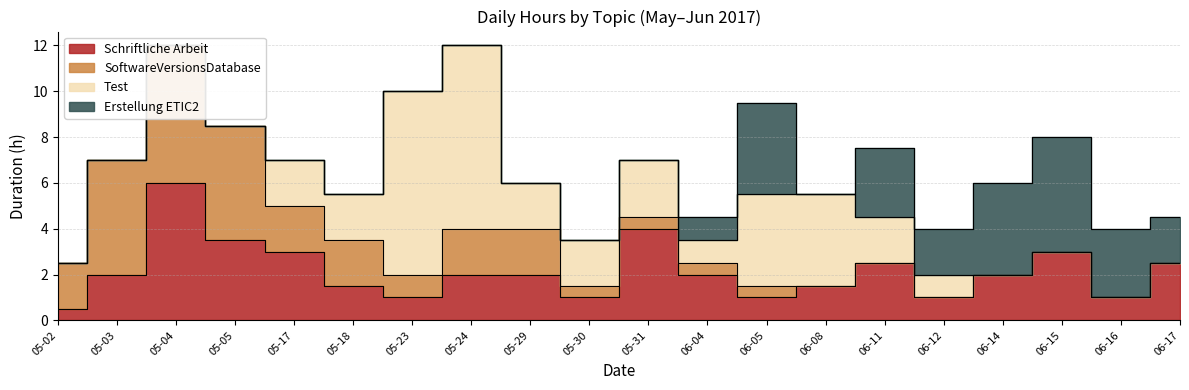

Between 05-04 and 06-17, which series saw the biggest shift?

SoftwareVersionsDatabase